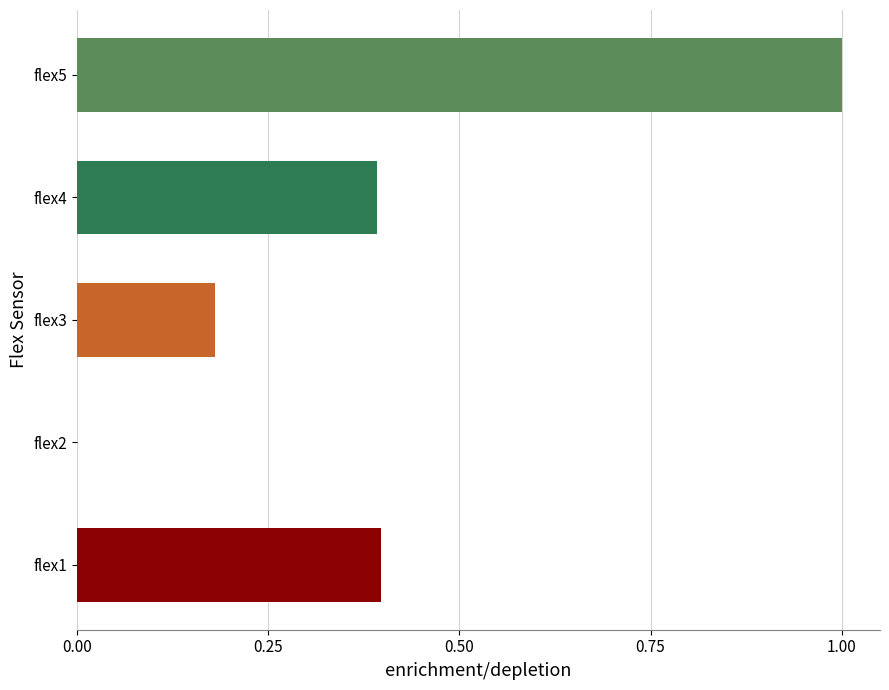

How many positive values are there?

4